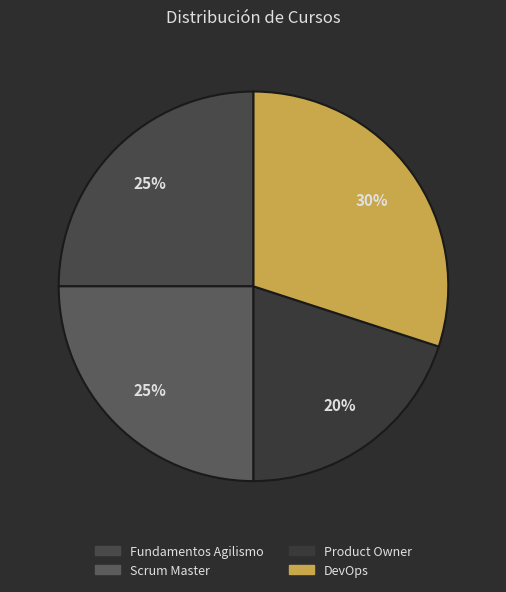

To the nearest percent, what percentage of the pie is Scrum Master?

25%